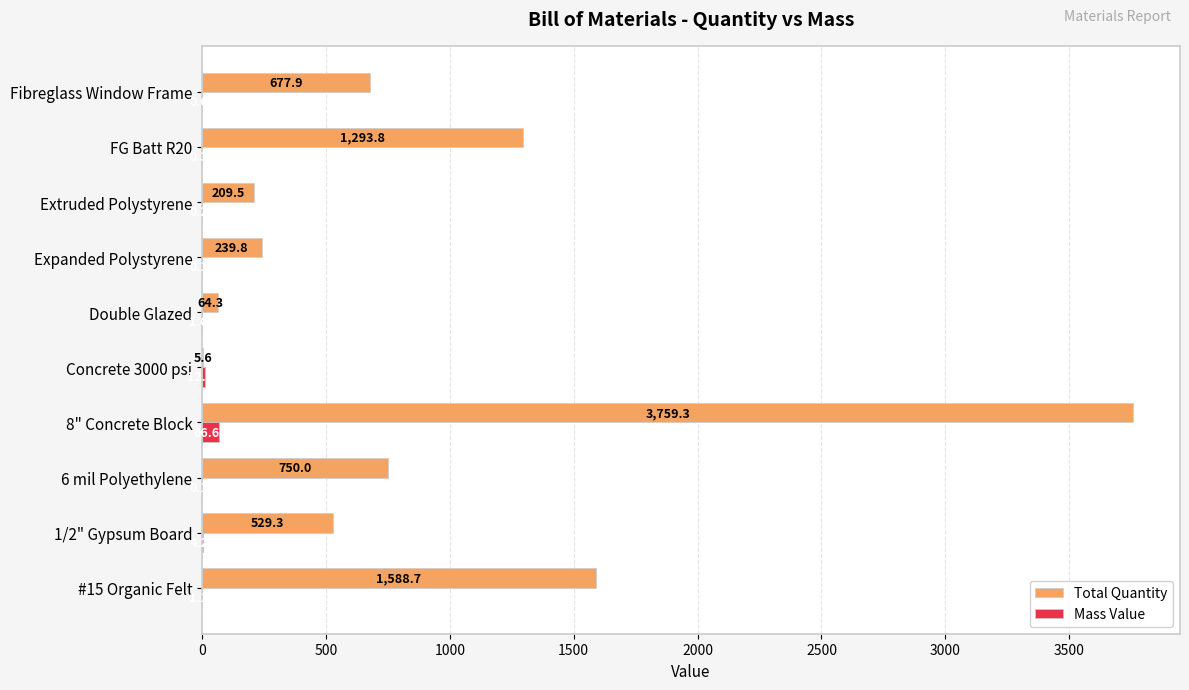

Which series has the largest total across all categories?

Total Quantity